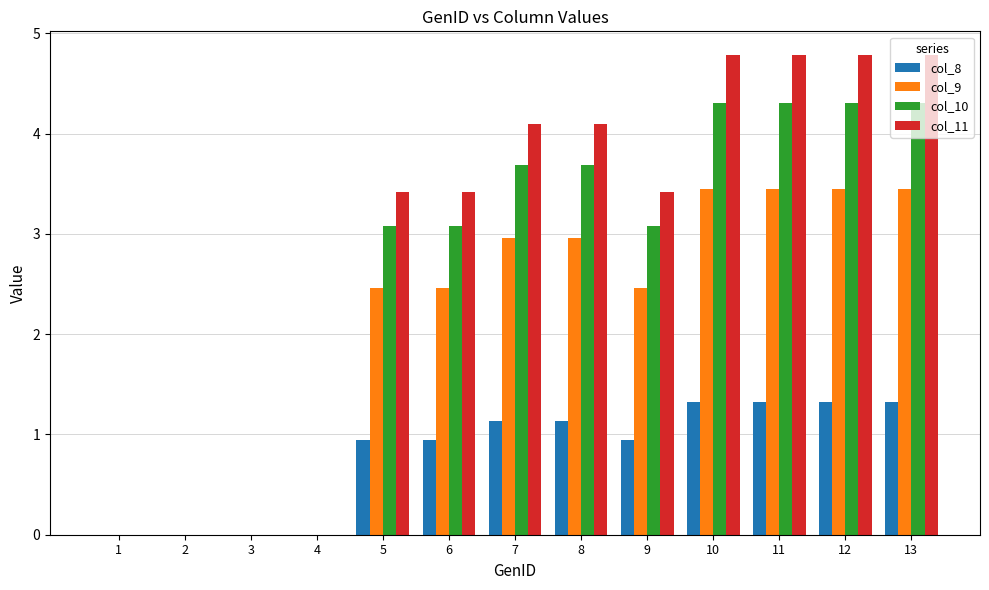

True or false: col_9 has a value of 2.5 at 6.

True